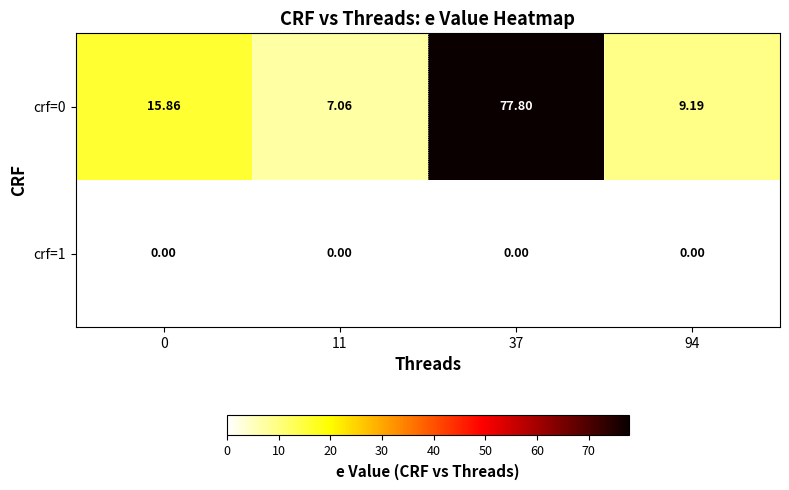

Rank the series at 11 from lowest to highest value.

crf=1, crf=0